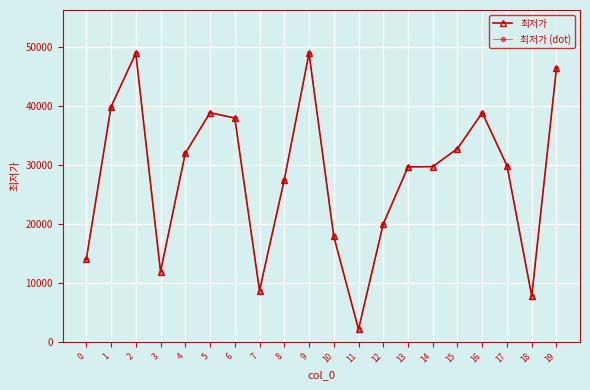

Where is the first local maximum for 최저가?

2